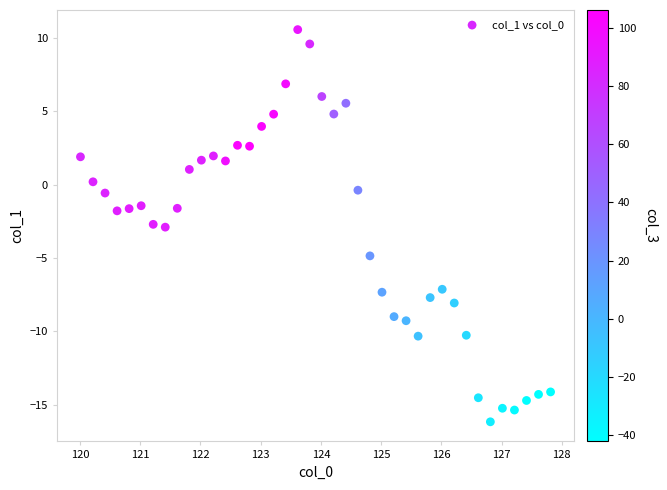

What is the range of X values (max minus min)?

7.8